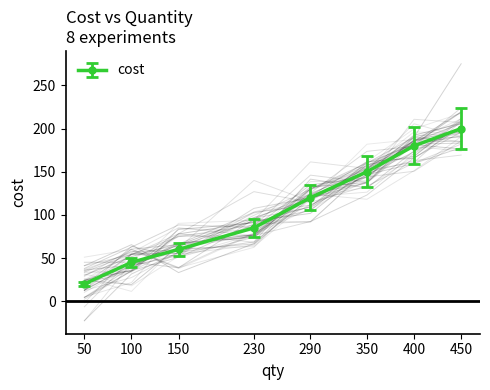

Which category has the lowest value across all series?

50